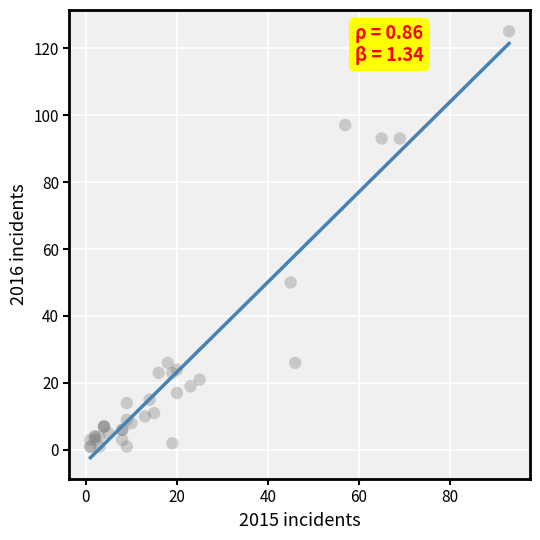

What Y value in the scatter plot is closest to 63?

50